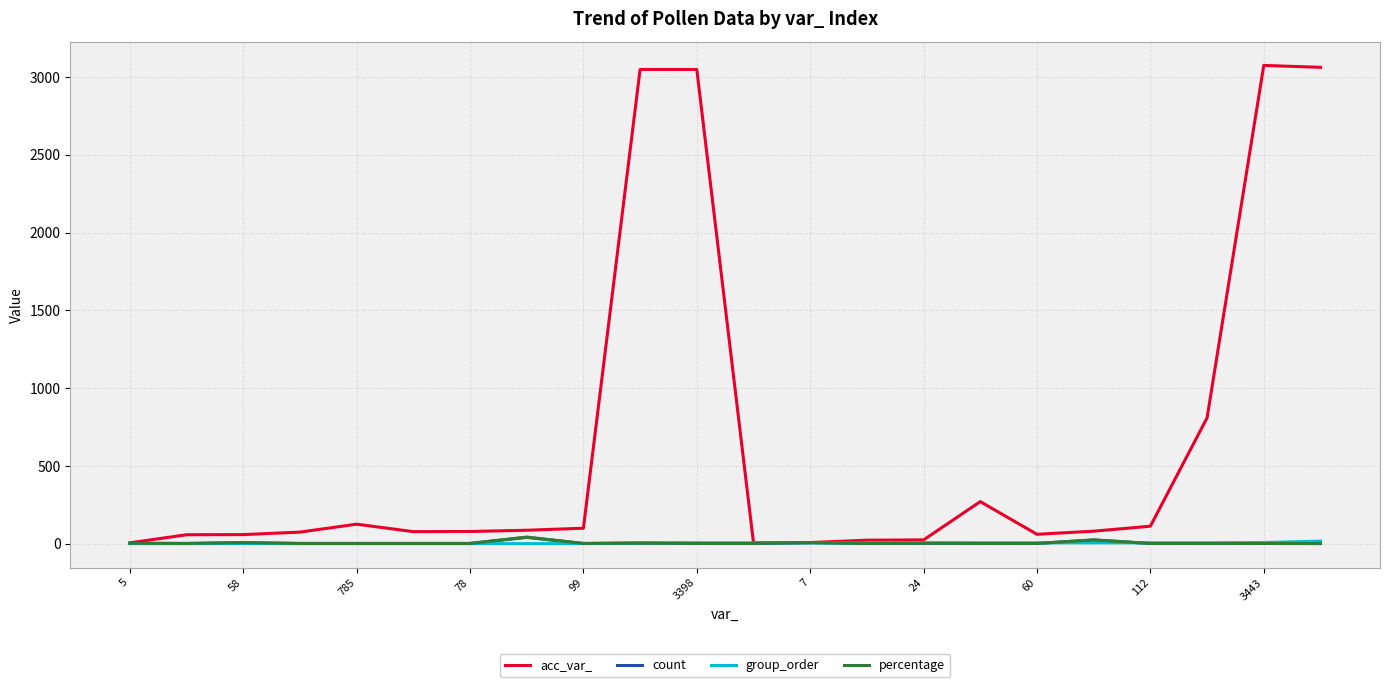

What is the maximum value shown in the chart?

3075.0